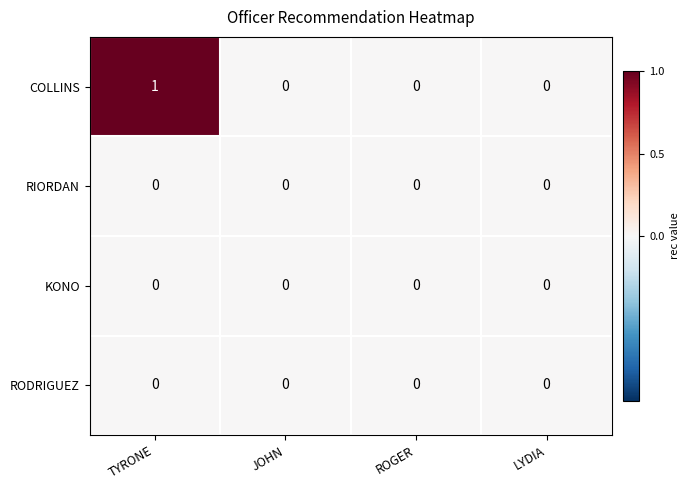

Which series has the largest range (max minus min)?

COLLINS